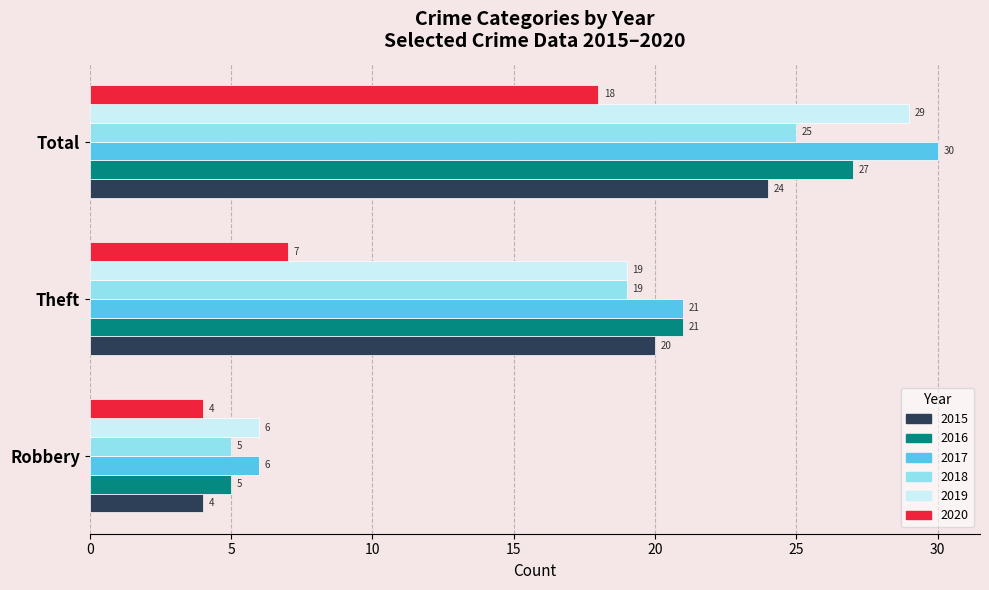

What value does the 2017 series have at Robbery?

6